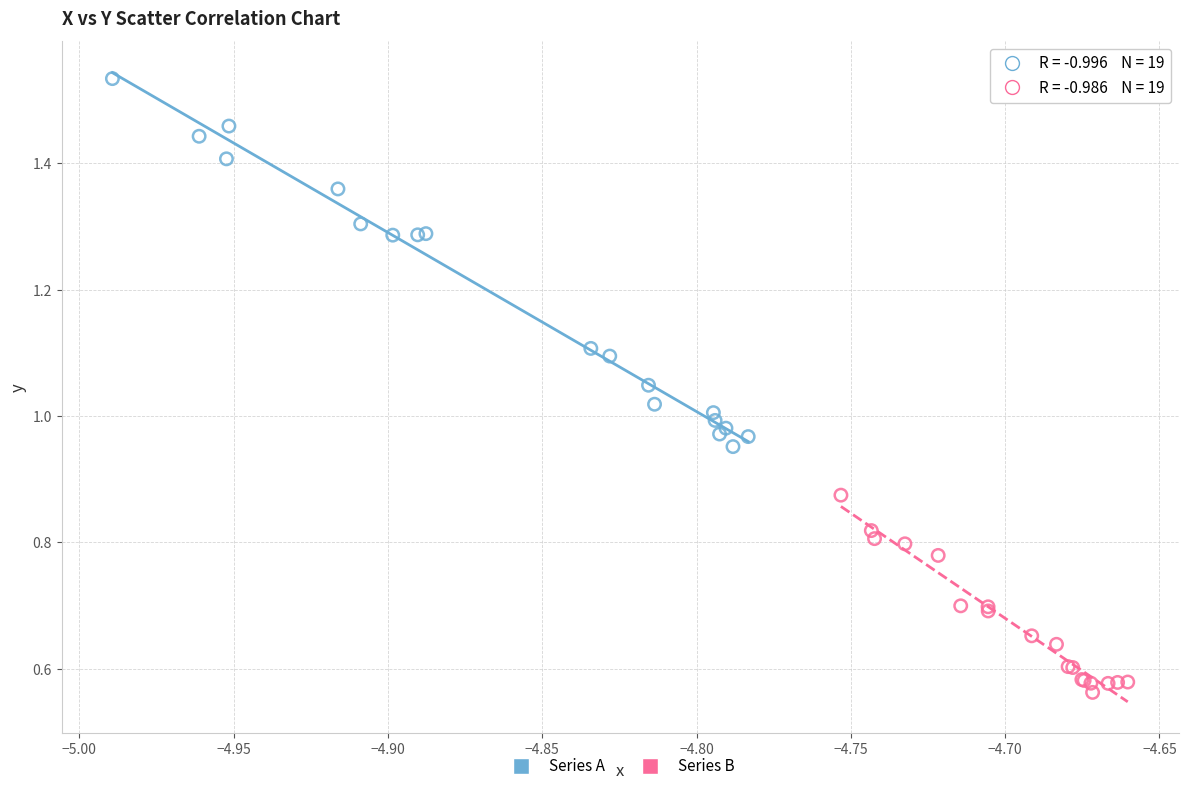

Which series reaches the maximum Y coordinate?

Series A